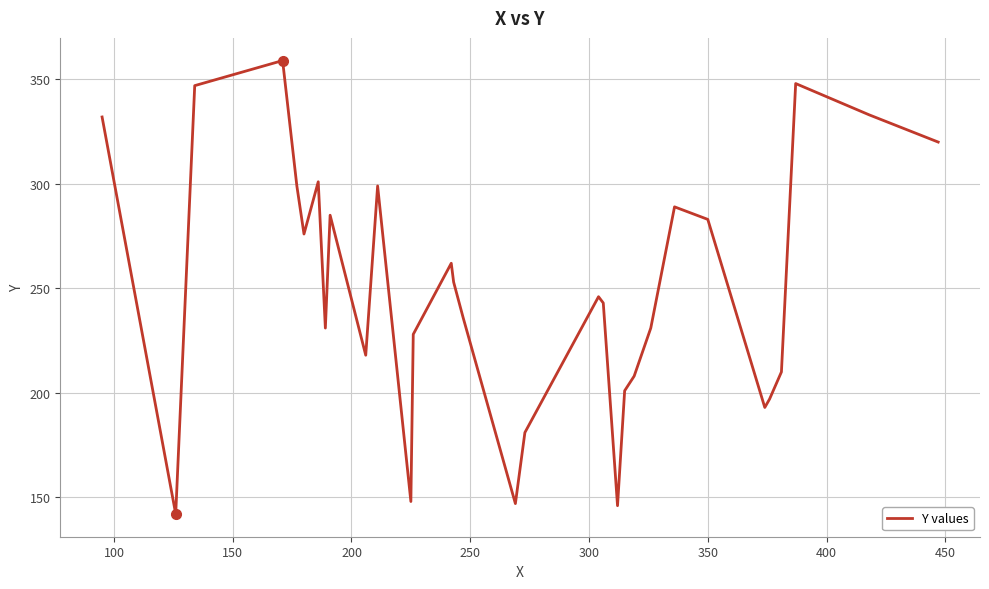

What is the smallest value displayed?

142